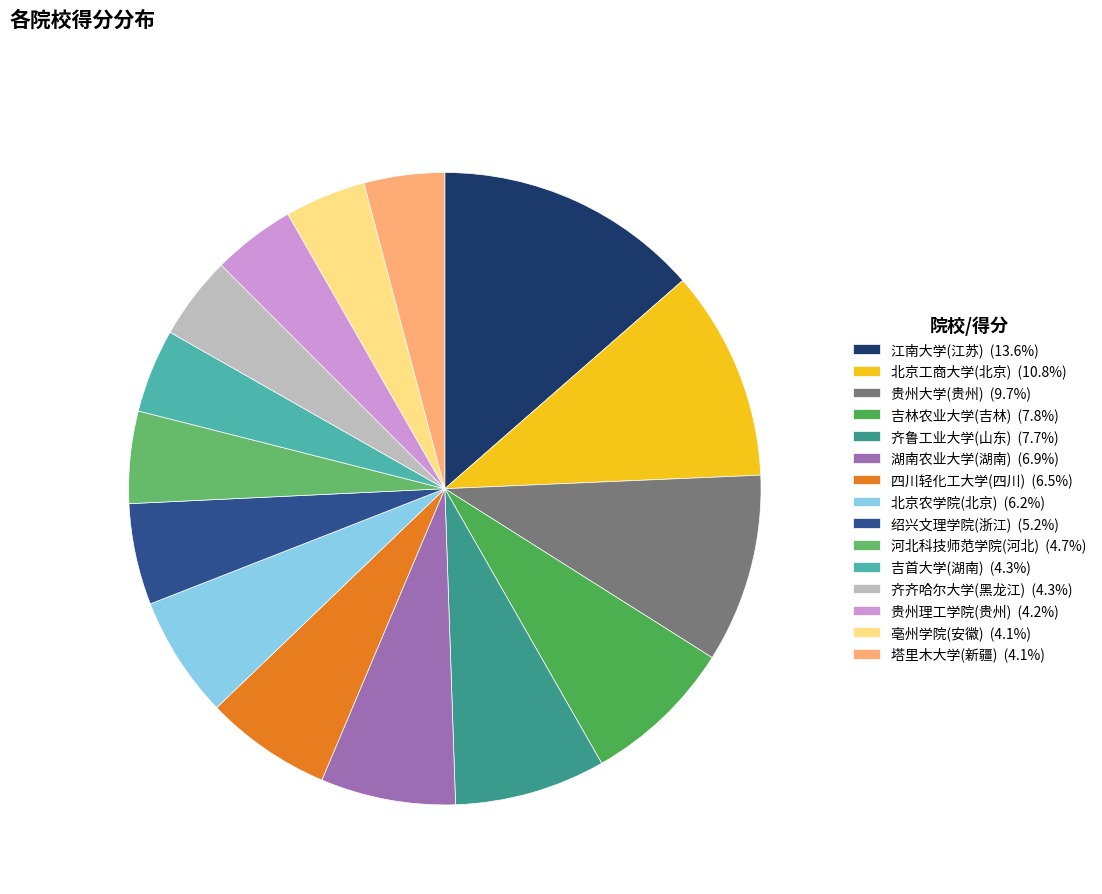

Count the number of slices in the pie.

15